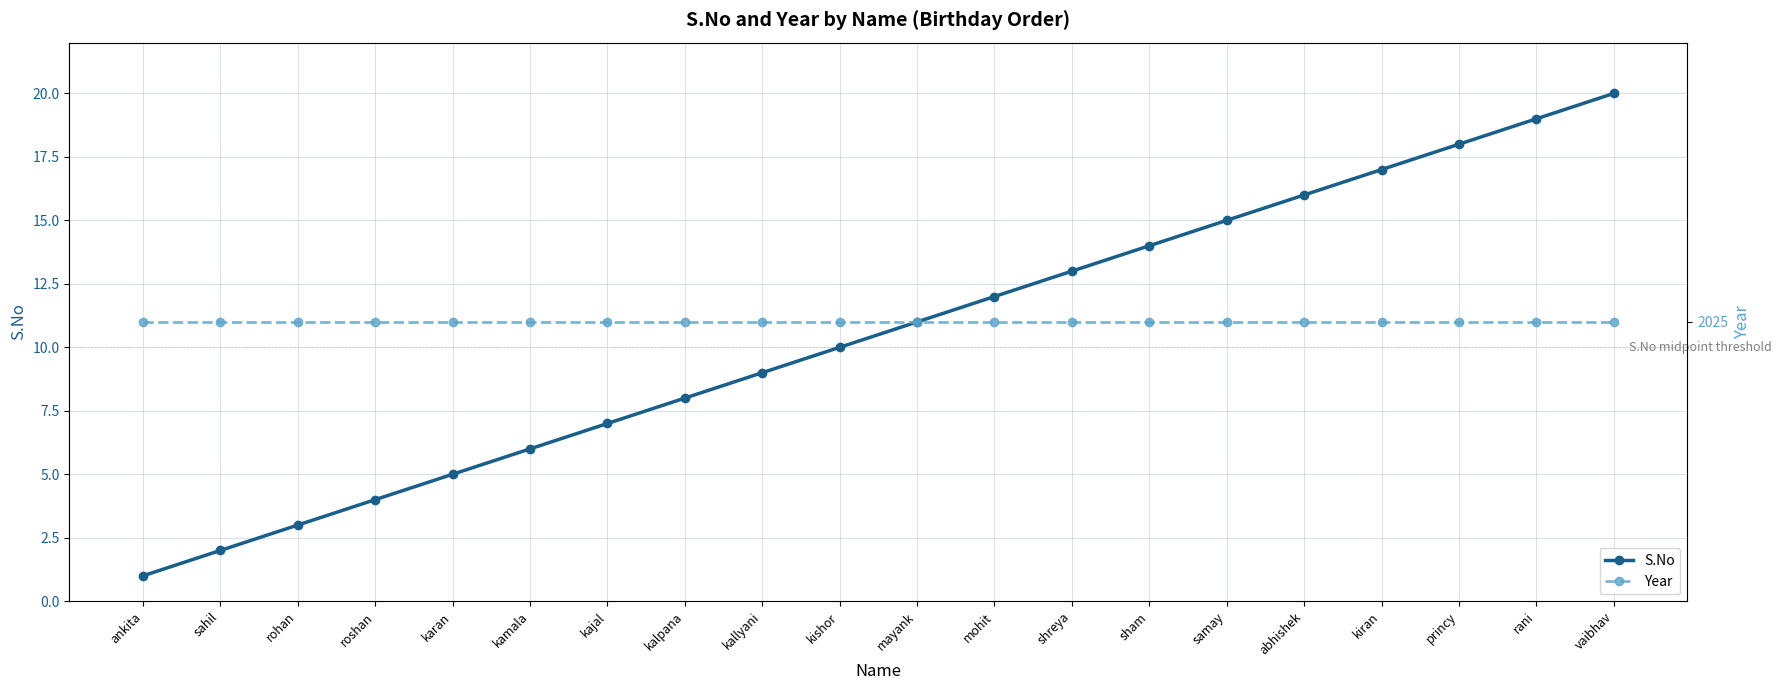

What is the lowest value of the Year series?

2025